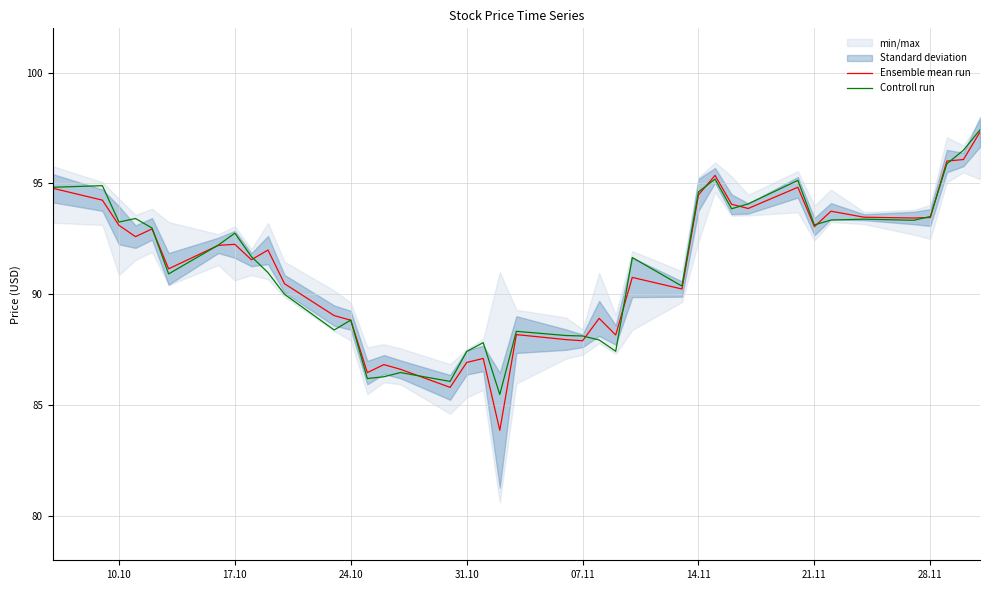

What is the maximum value for Controll run?

97.4